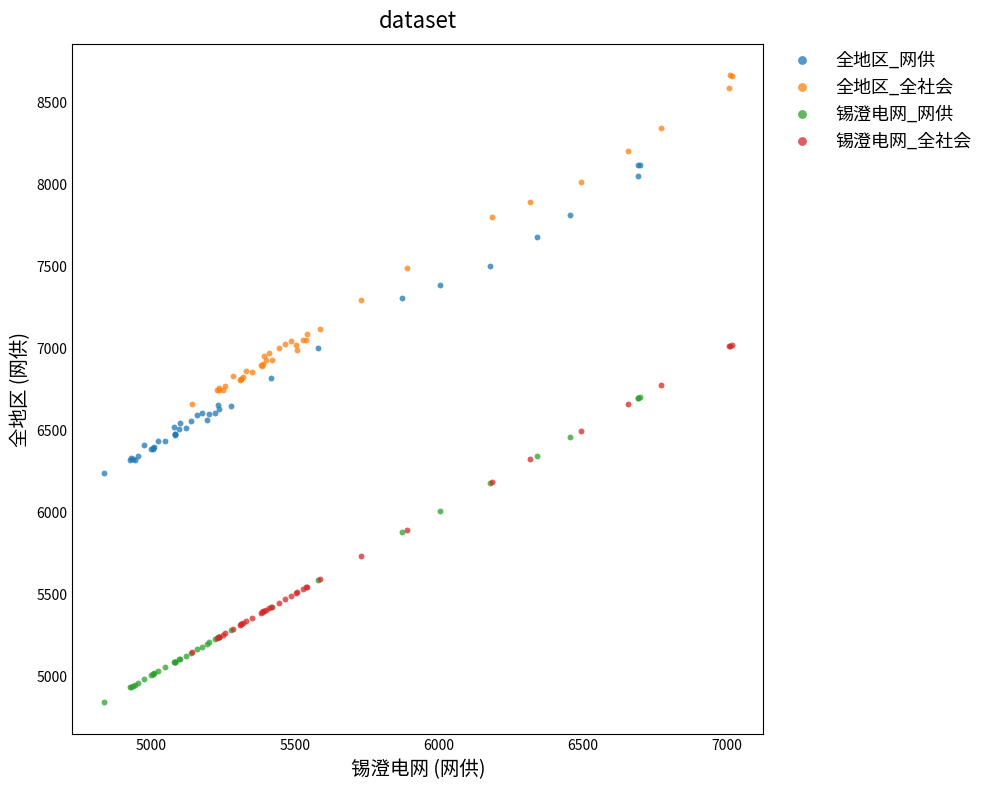

Which series reaches the minimum Y coordinate?

锡澄电网_网供